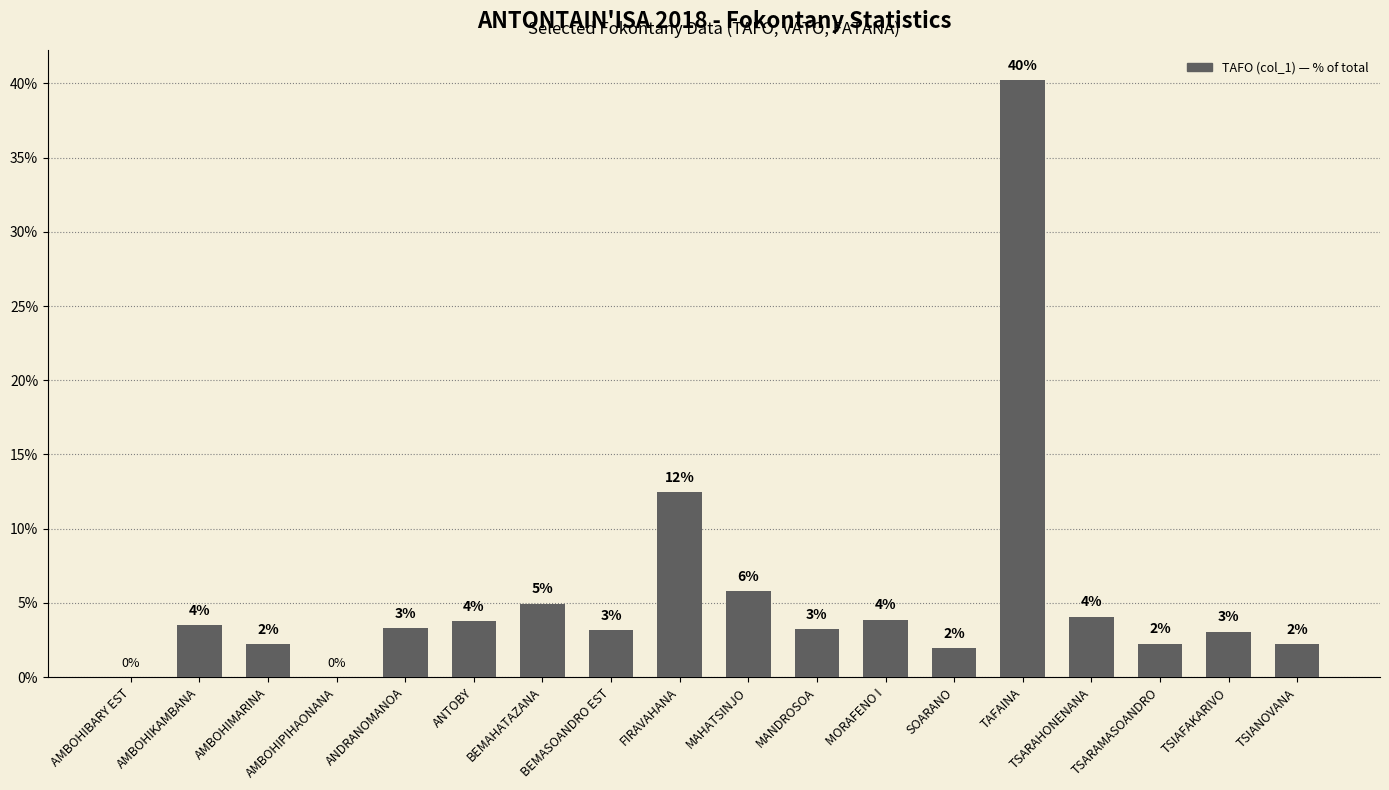

At which label does the data first exceed 3?

AMBOHIKAMBANA